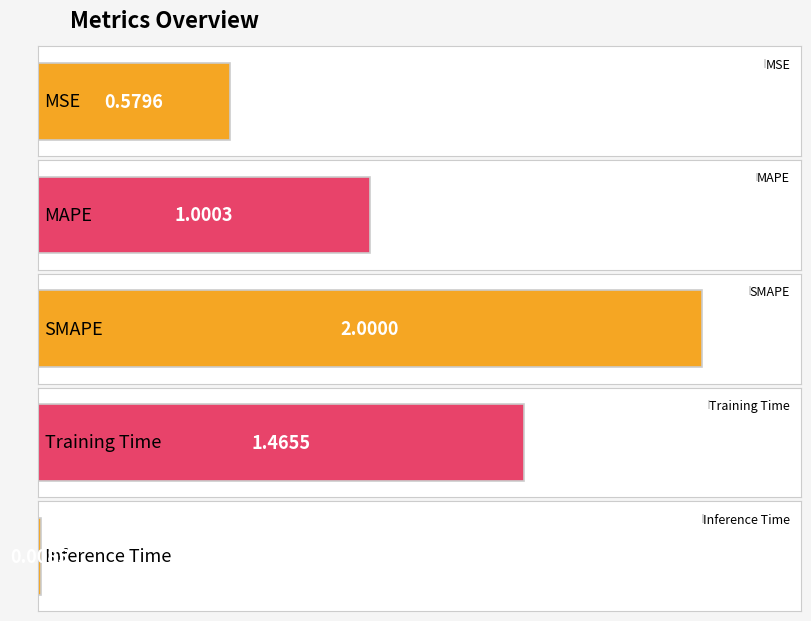

What is the label of the 4th bar from the left?

Training Time